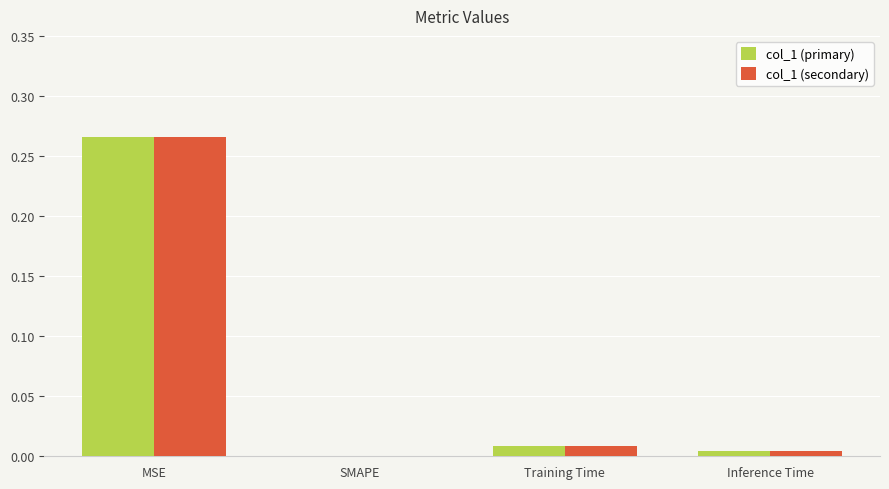

Is the value of col_1 (primary) at SMAPE greater than the value of col_1 (secondary) at Training Time?

No